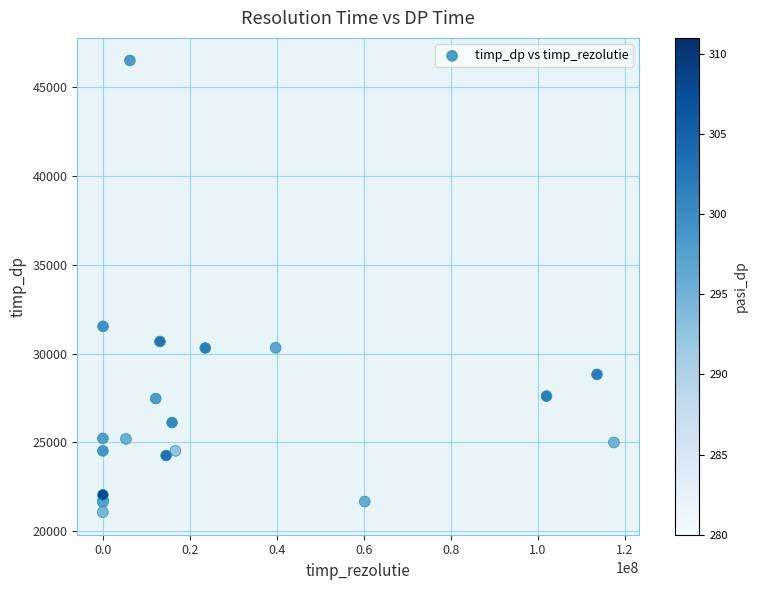

What Y value in the scatter plot is closest to 33788?

31533